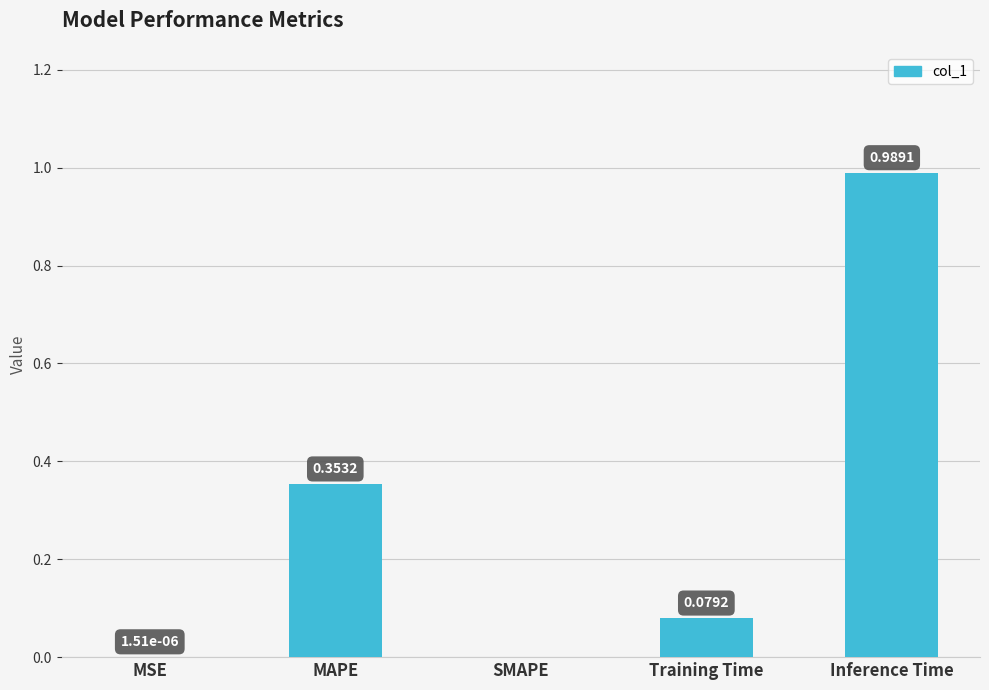

How many distinct data groups are displayed?

1